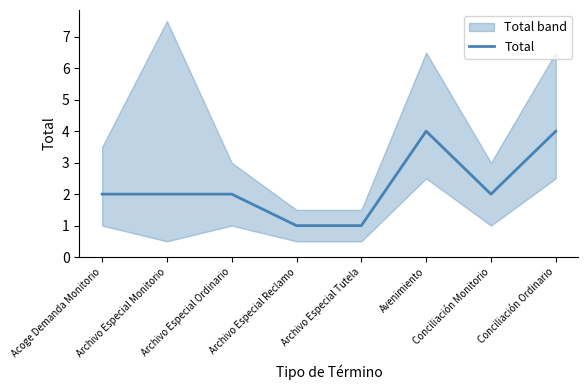

The value at Archivo Especial Reclamo is 1. True or false?

True